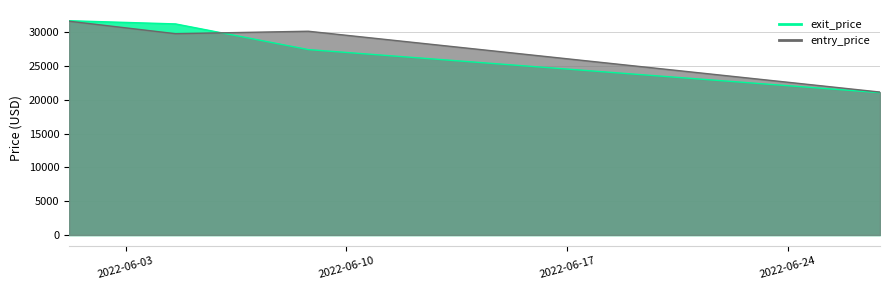

Reading left to right, list all the values displayed in this chart.

entry_price: 31622.3	29777.3	30140.1	21143.8
exit_price: 31696.0	31222.9	27427.5	21058.3